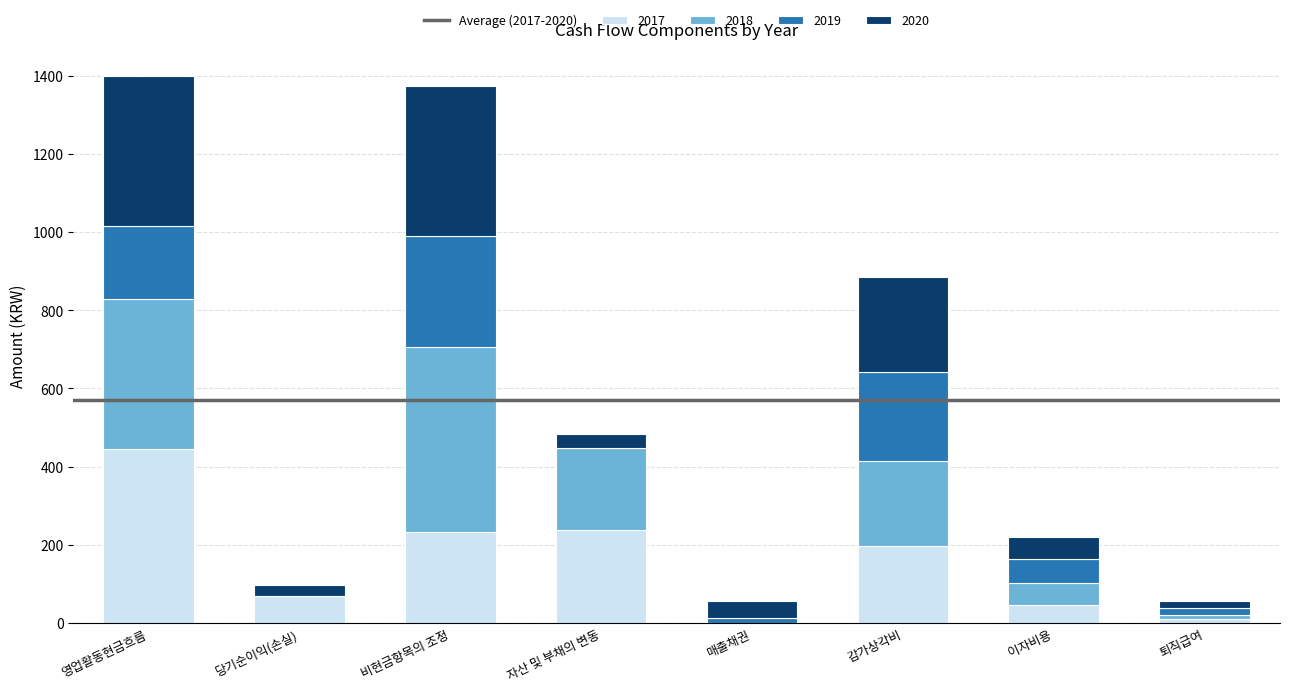

What is the maximum value for 2017?

445.4